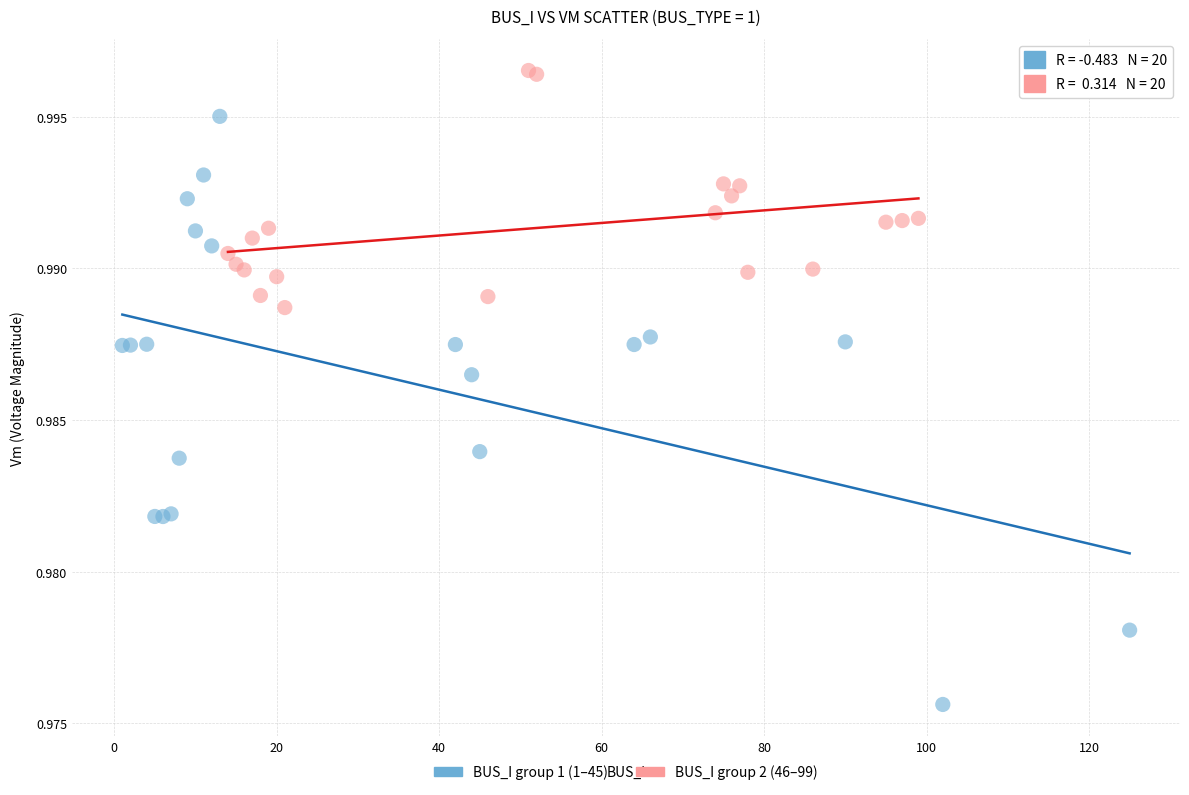

Which series contains the lowest Y value?

BUS_I group 1 (1–45)